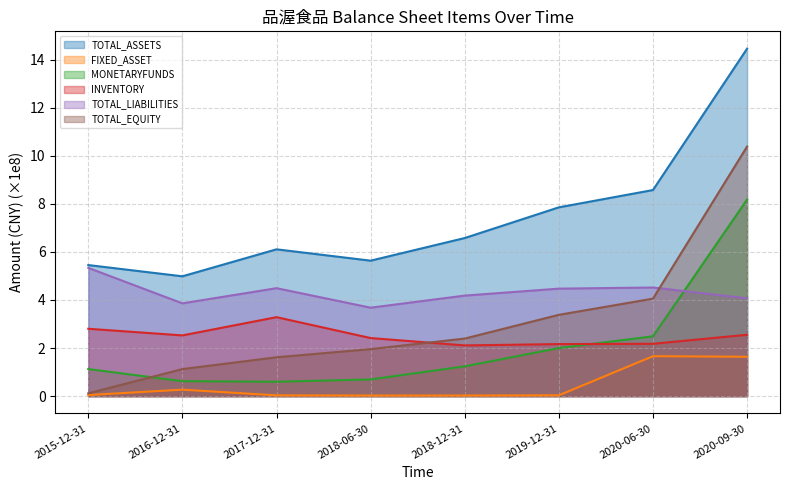

Rank the categories by INVENTORY value from lowest to highest.

2018-12-31, 2019-12-31, 2020-06-30, 2018-06-30, 2016-12-31, 2020-09-30, 2015-12-31, 2017-12-31